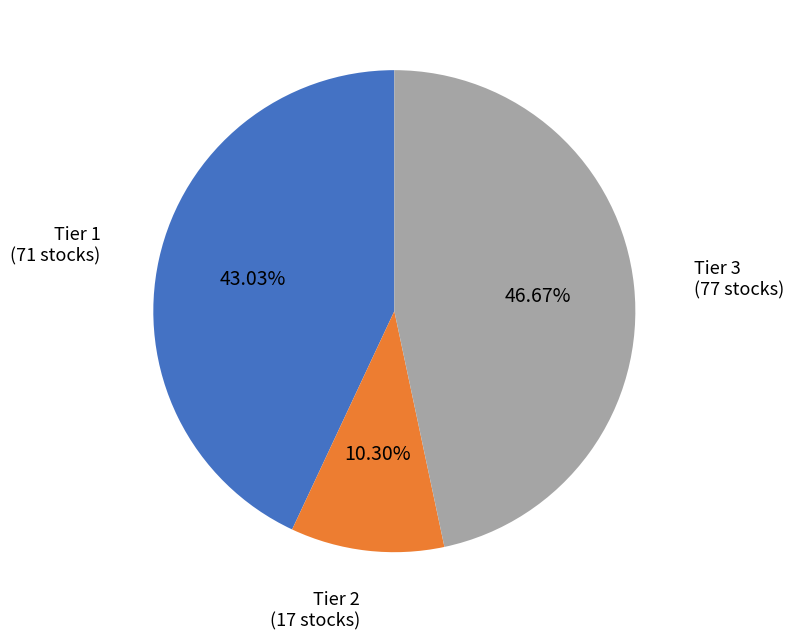

Does any single category account for the majority?

No